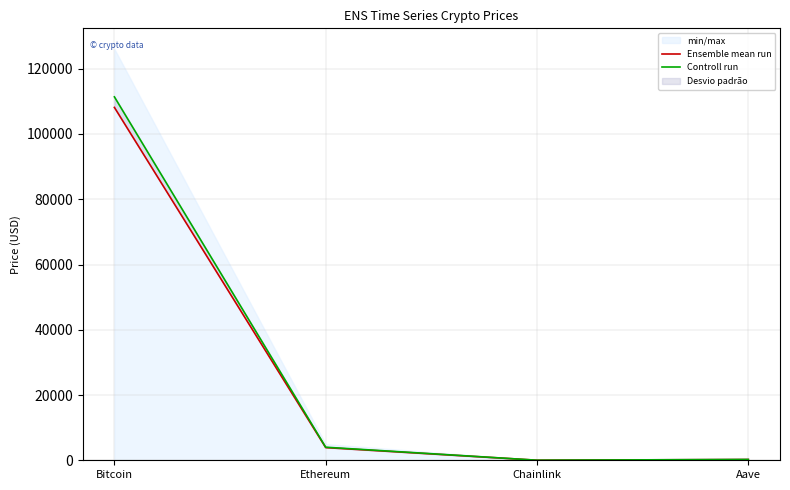

Reading right to left, list all the values displayed in this chart.

Ensemble mean run: 234.3	17.6	3884.2	108147.0
Controll run: 242.0	18.1	4004.9	111383.0